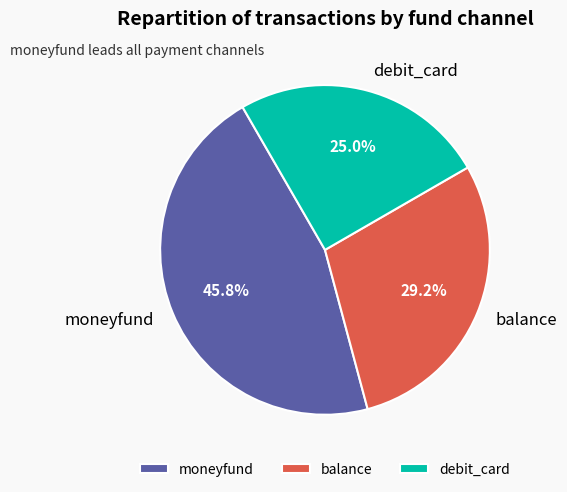

Rank the categories by value from highest to lowest.

moneyfund, balance, debit_card